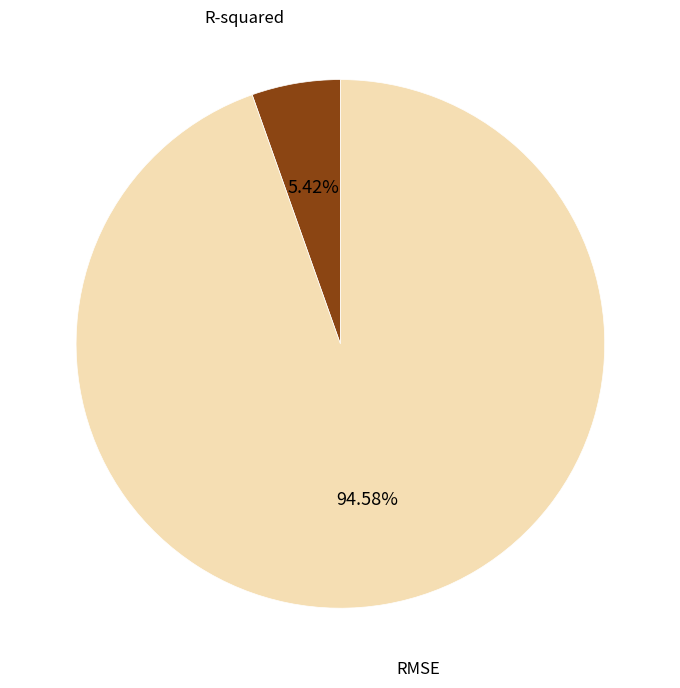

True or false: R-squared accounts for 1% of the total.

False